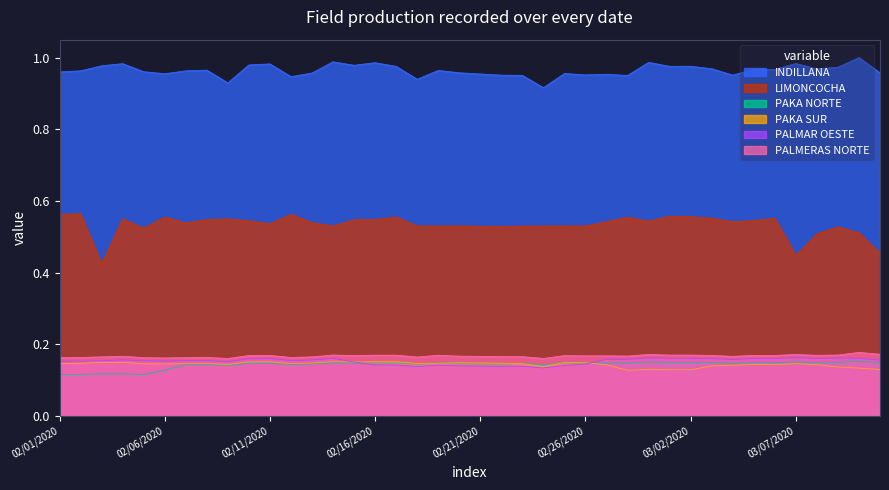

What is the value of the PALMERAS NORTE point at the 4th from the left?

0.2